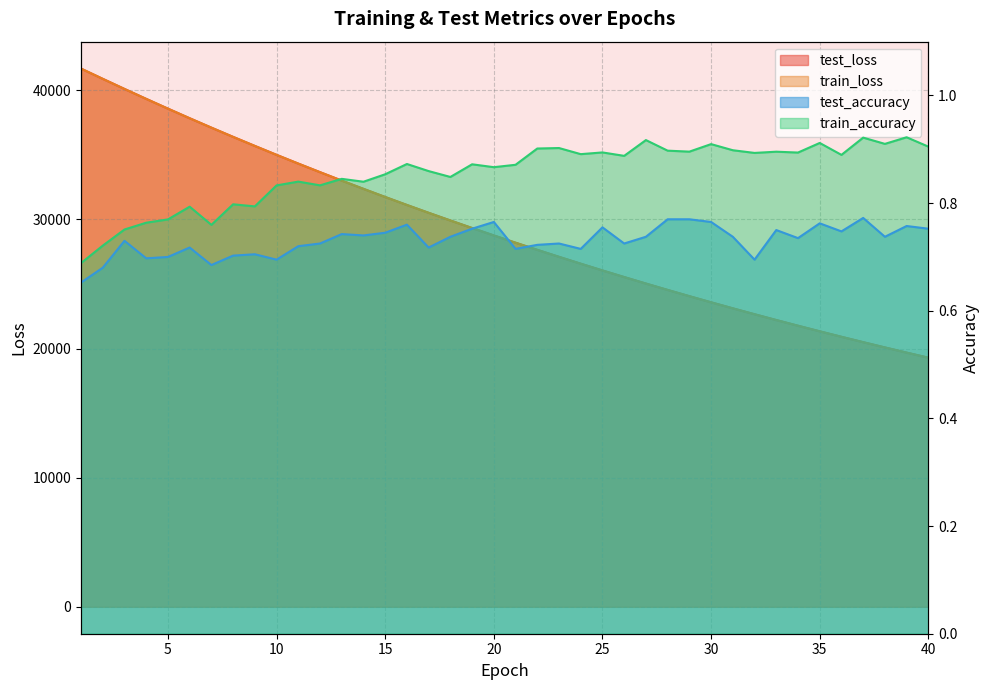

How many interior local peaks does the train_accuracy series have?

14